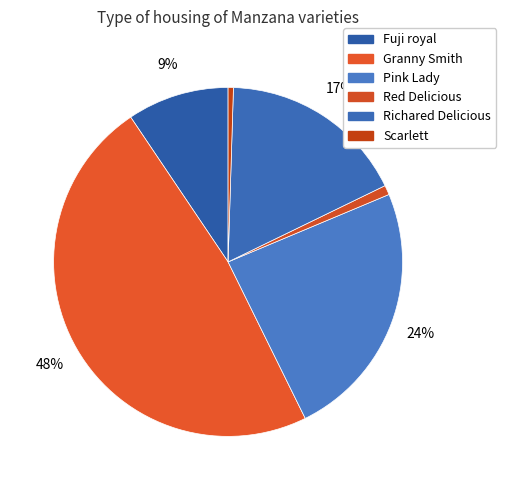

Combined, do Richared Delicious and Red Delicious account for over 50%?

No